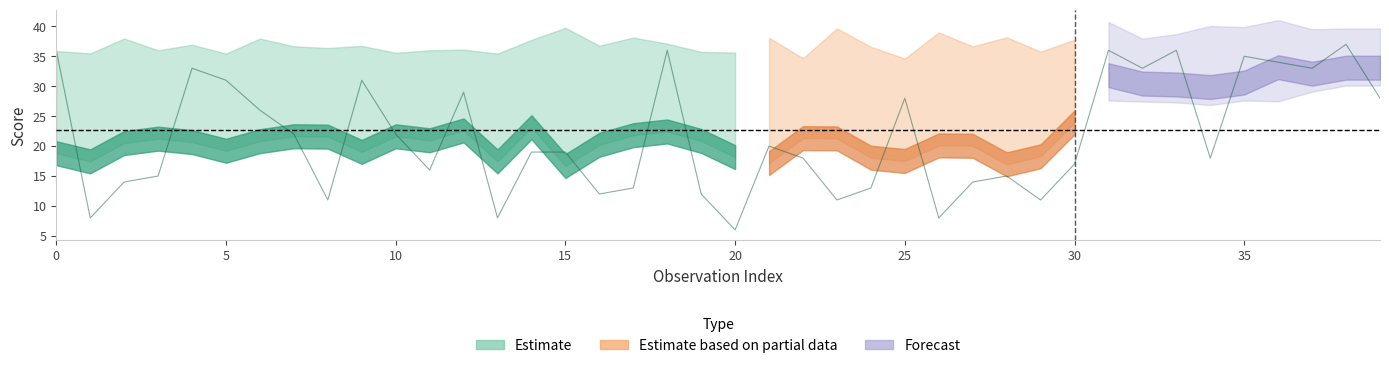

Is this an area chart (filled region under the line)?

No